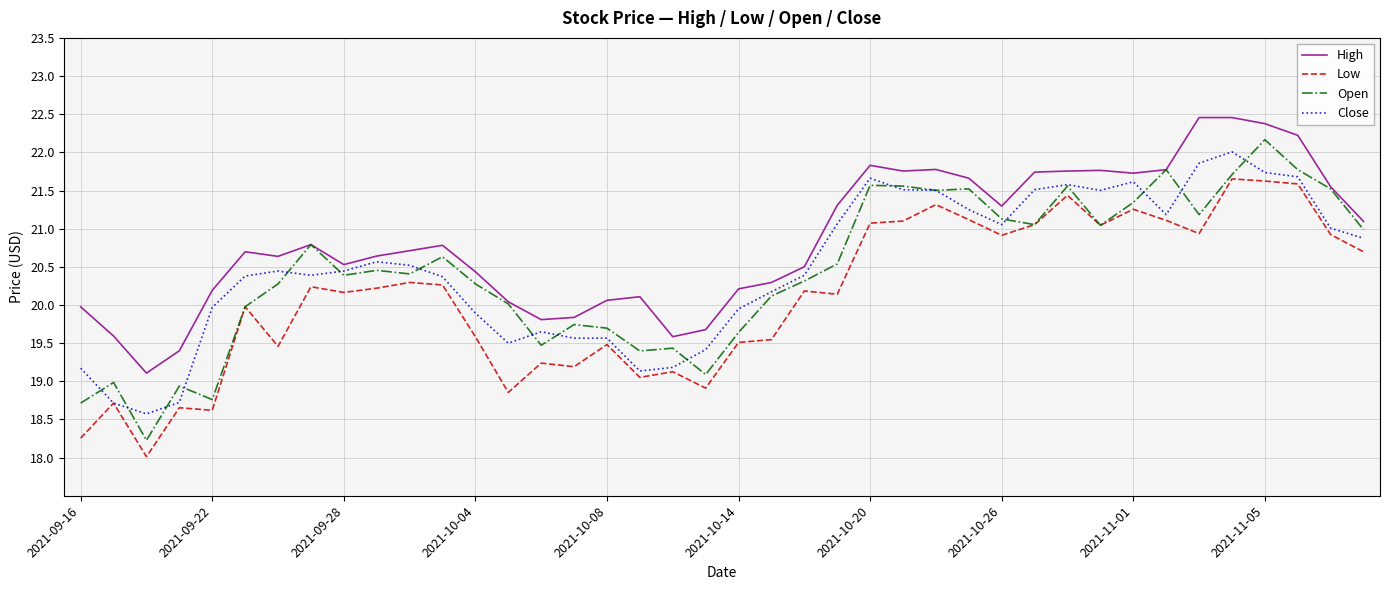

Which series has the largest range (max minus min)?

Open